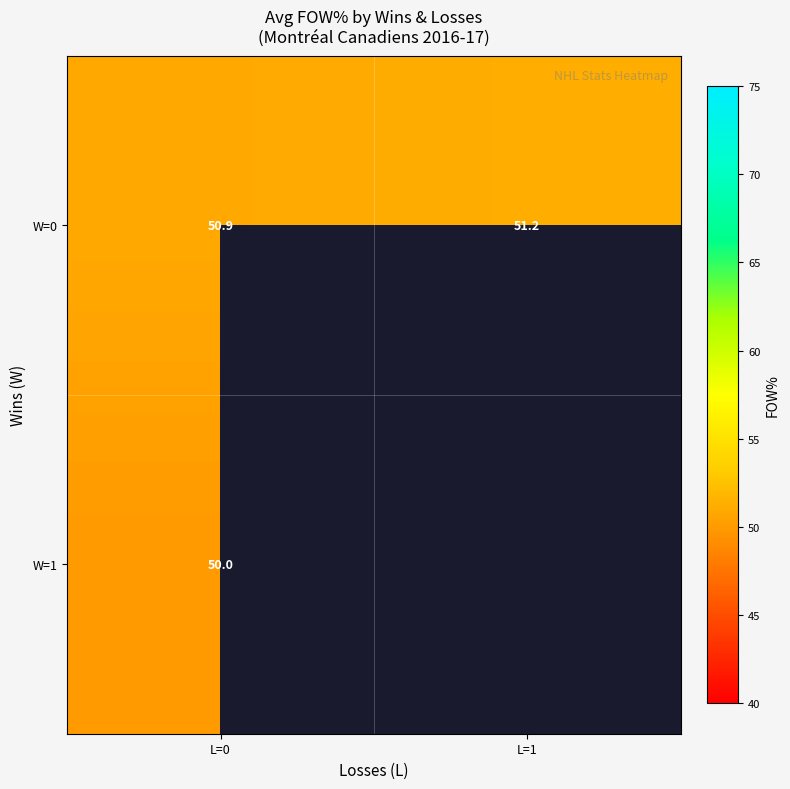

Is it true that W=0 equals 50.9 at L=0?

True